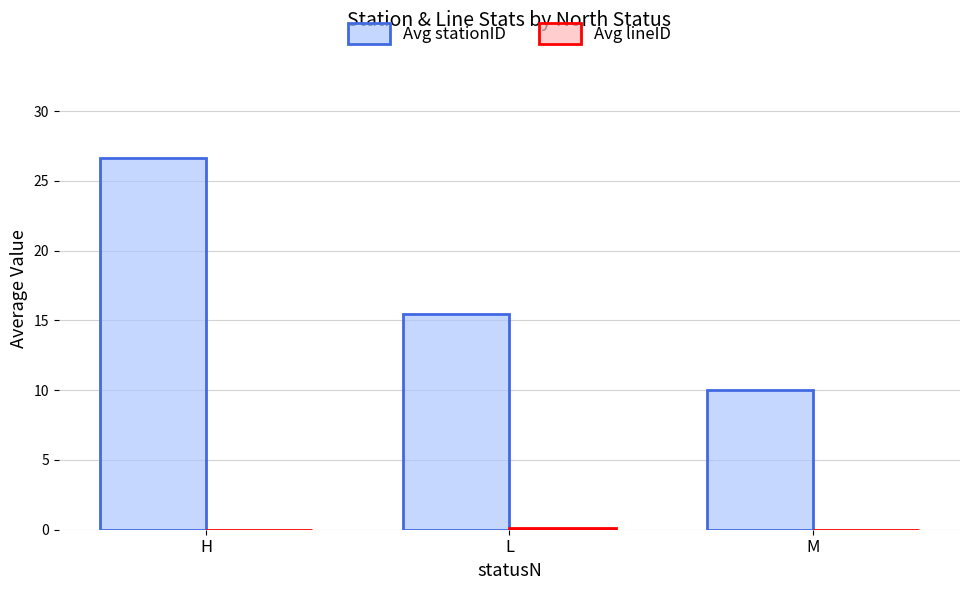

The value of Avg stationID at L is 24.5. True or false?

False